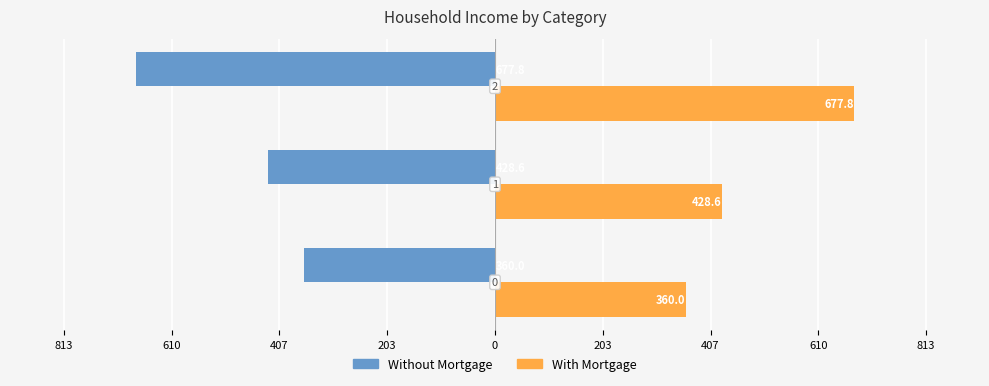

What is the value of the Without Mortgage bar at the 3rd from the left?

-677.8